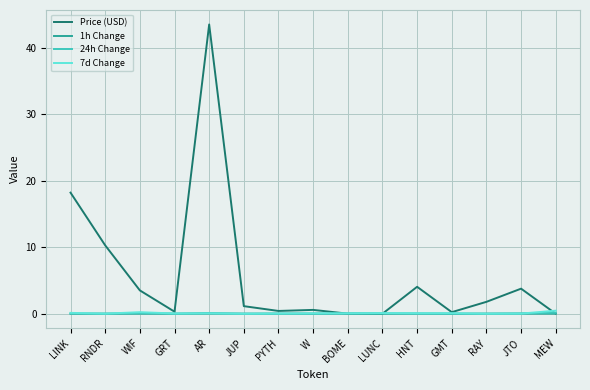

Which label corresponds to the largest value in the chart?

AR